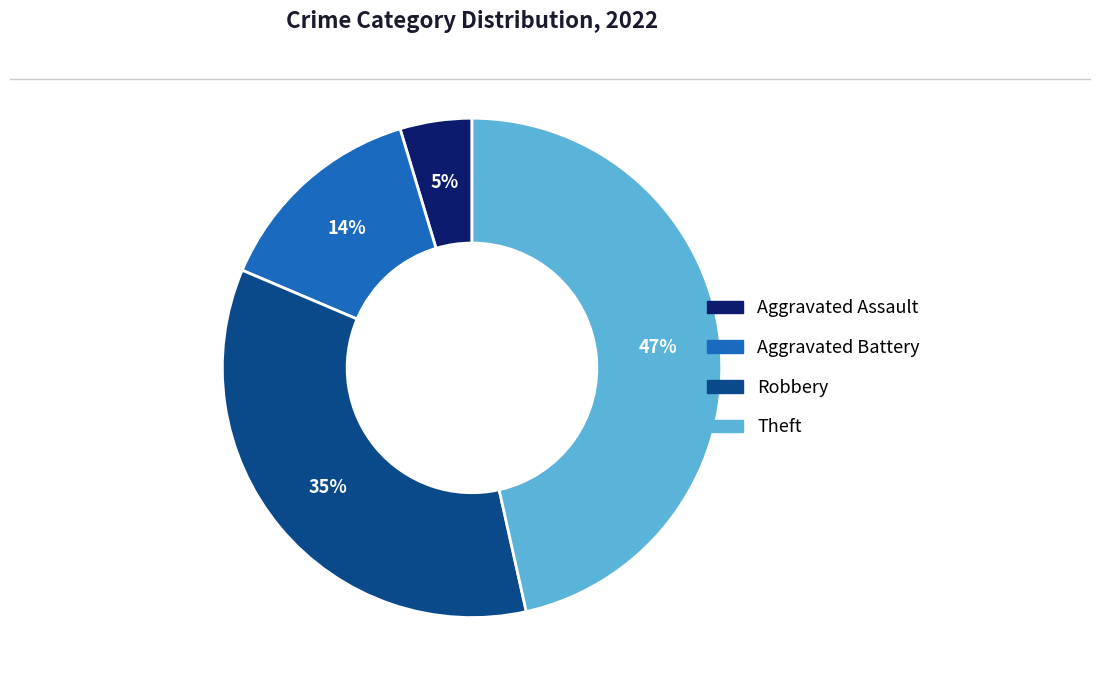

Between Aggravated Assault and Theft, which is larger?

Theft